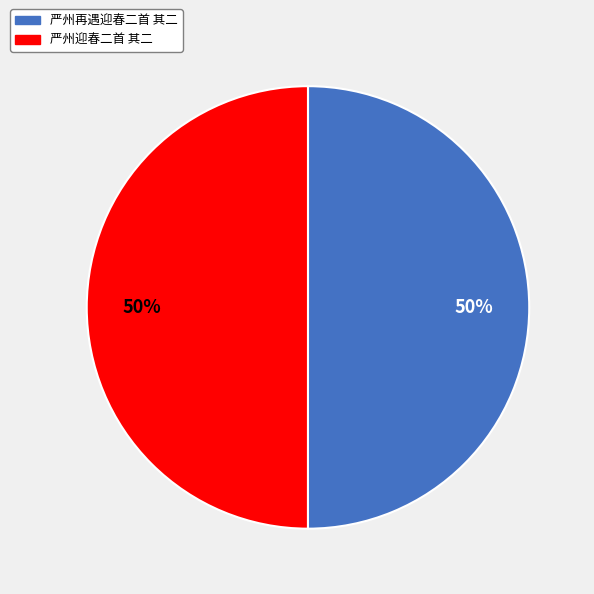

To the nearest percent, what portion does 严州再遇迎春二首 其二 represent?

50%